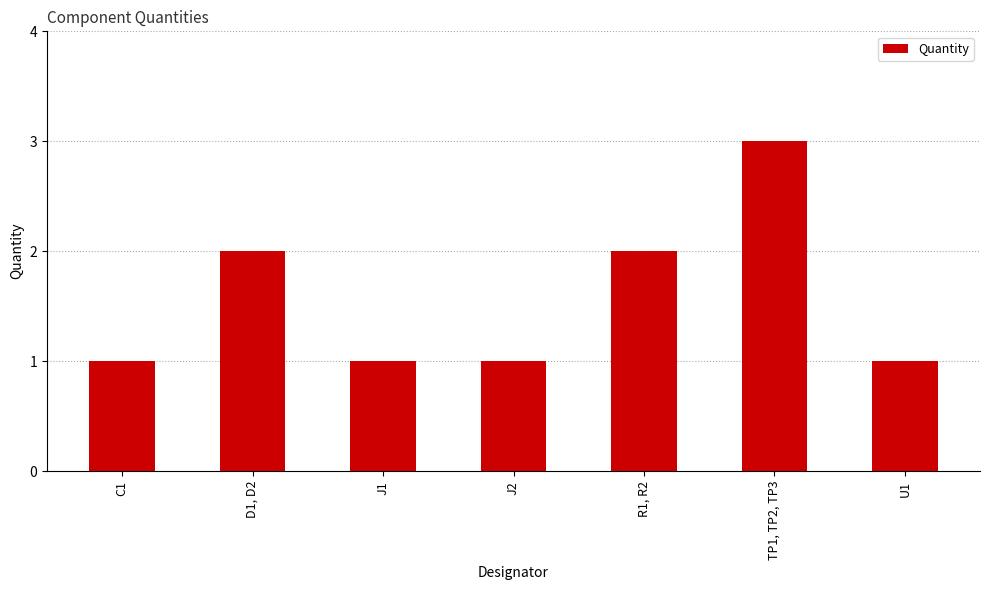

How many distinct data groups are displayed?

1